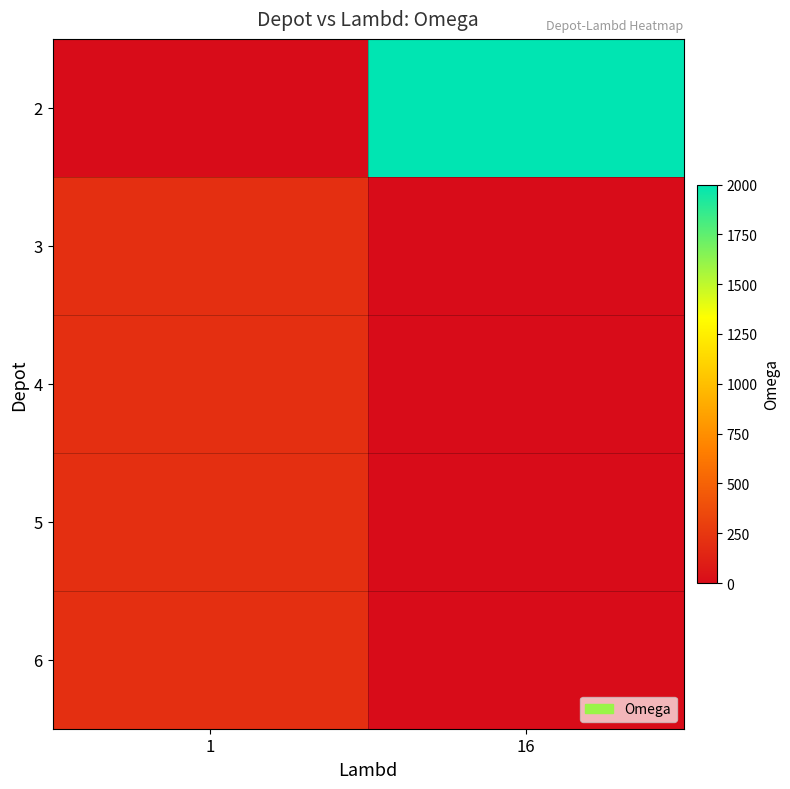

Reading left to right, what are all the values shown in this chart?

2: 1=0	16=2000
3: 1=200	16=0
4: 1=200	16=0
5: 1=200	16=0
6: 1=200	16=0